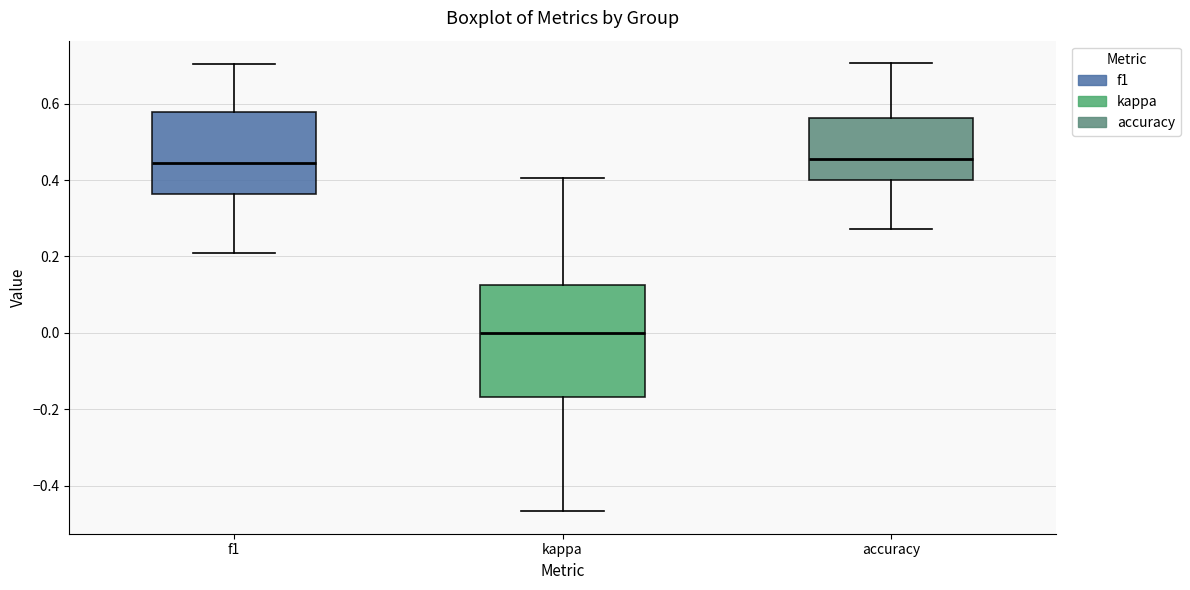

Which box is the tallest, from its lower edge to its upper edge?

kappa